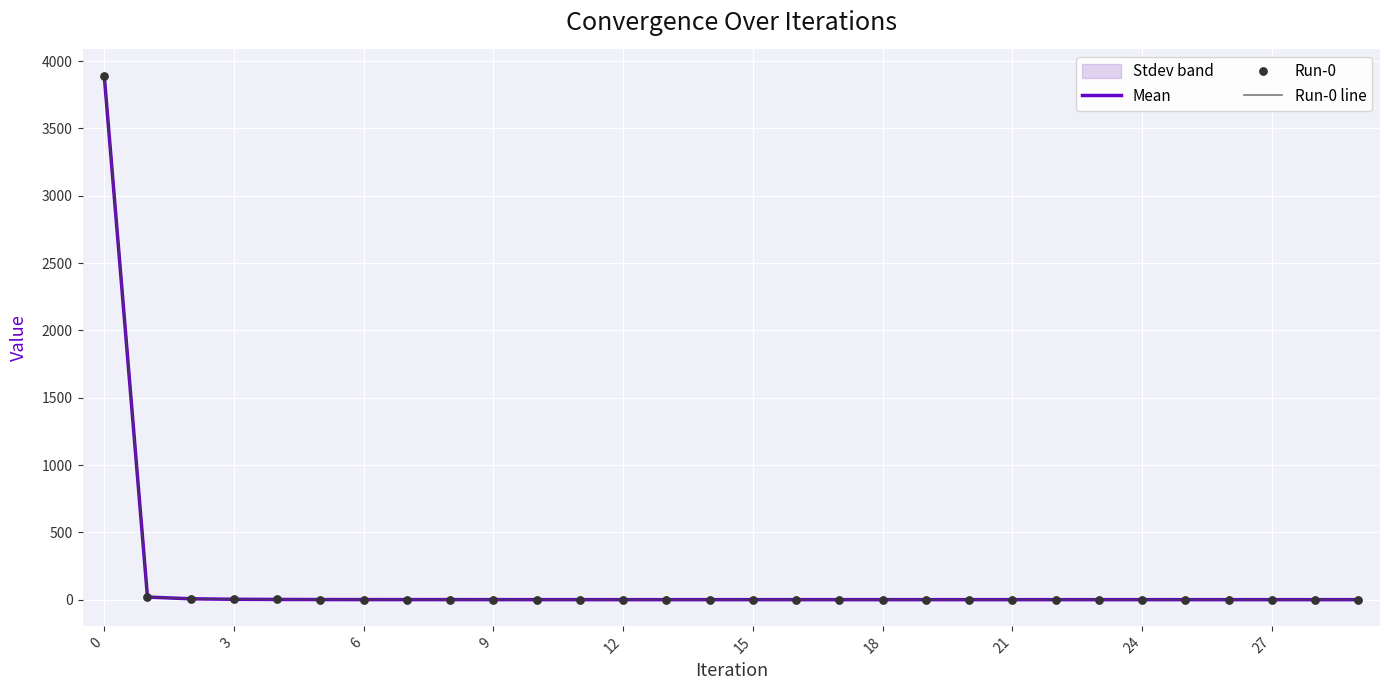

Which series has the largest Y range (max minus min)?

Mean